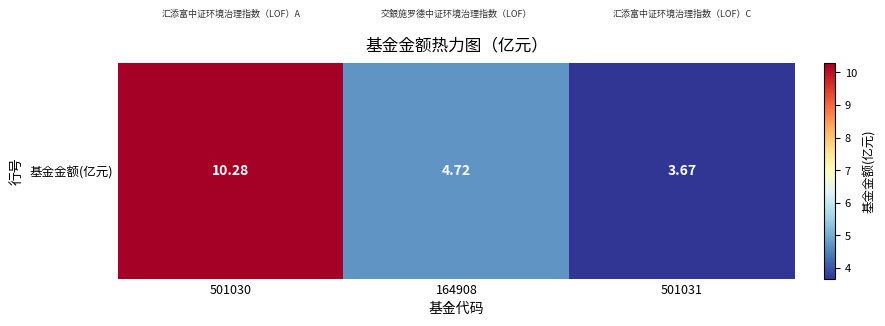

At which category does the chart reach its peak across all series?

501030